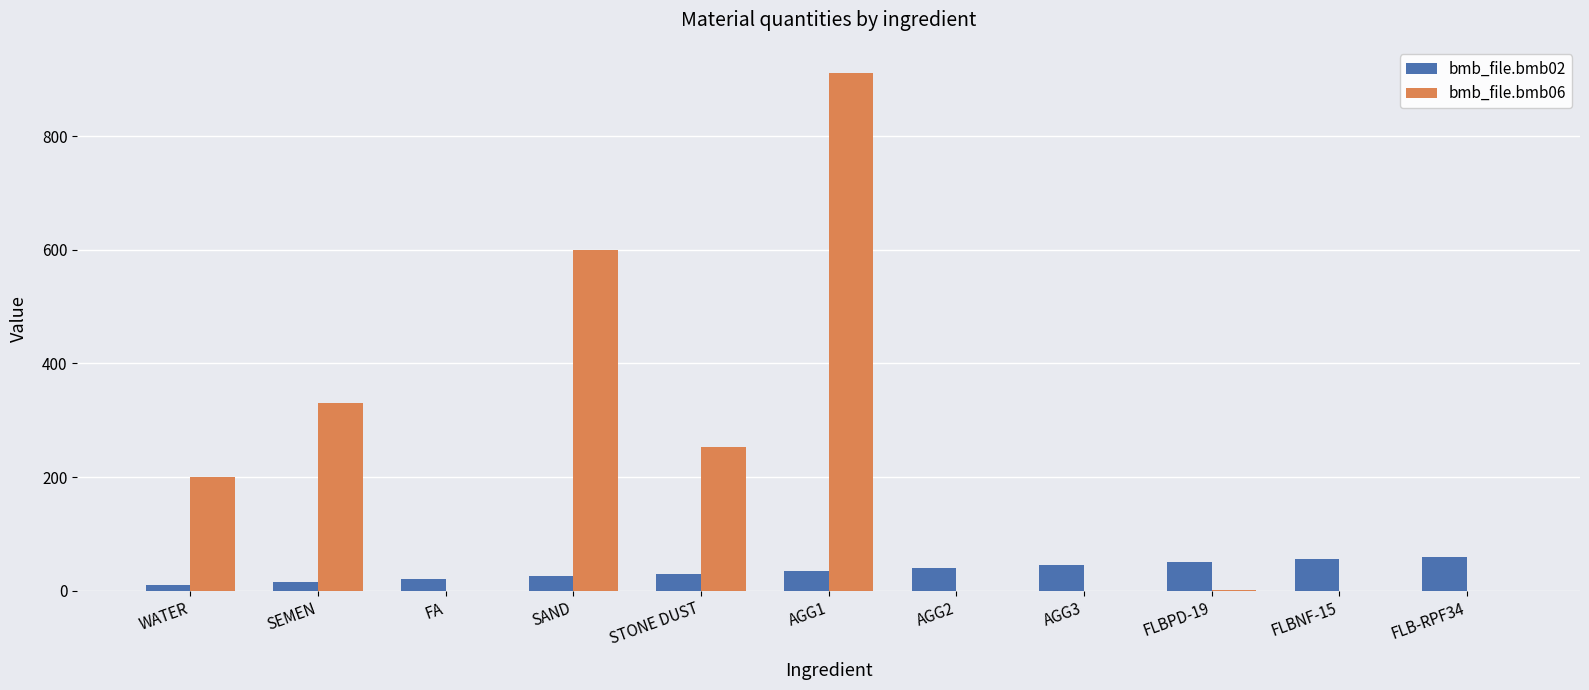

Read the bmb_file.bmb06 value at SAND.

599.0